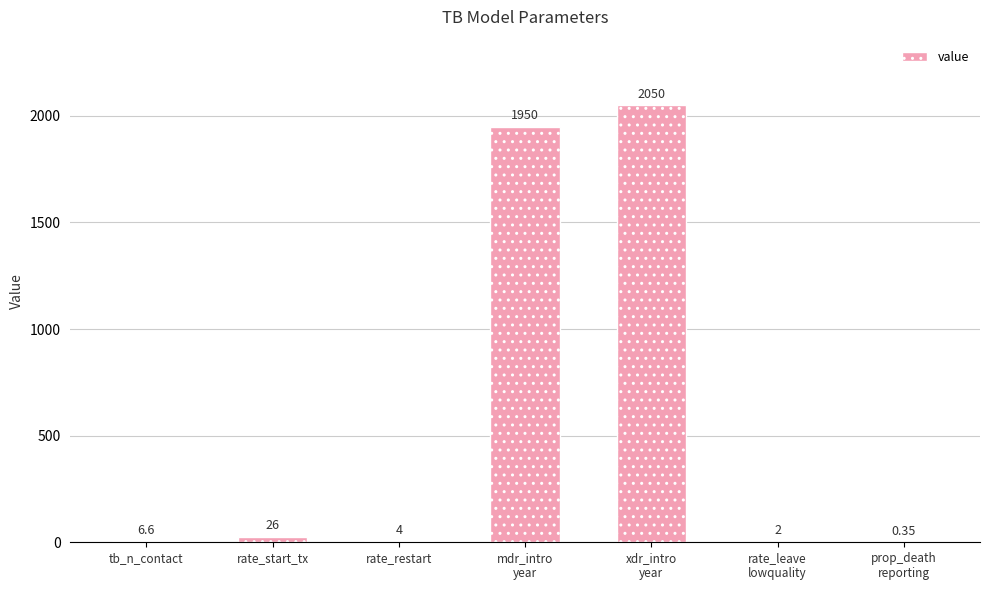

At which label does the data first exceed 6?

tb_n_contact